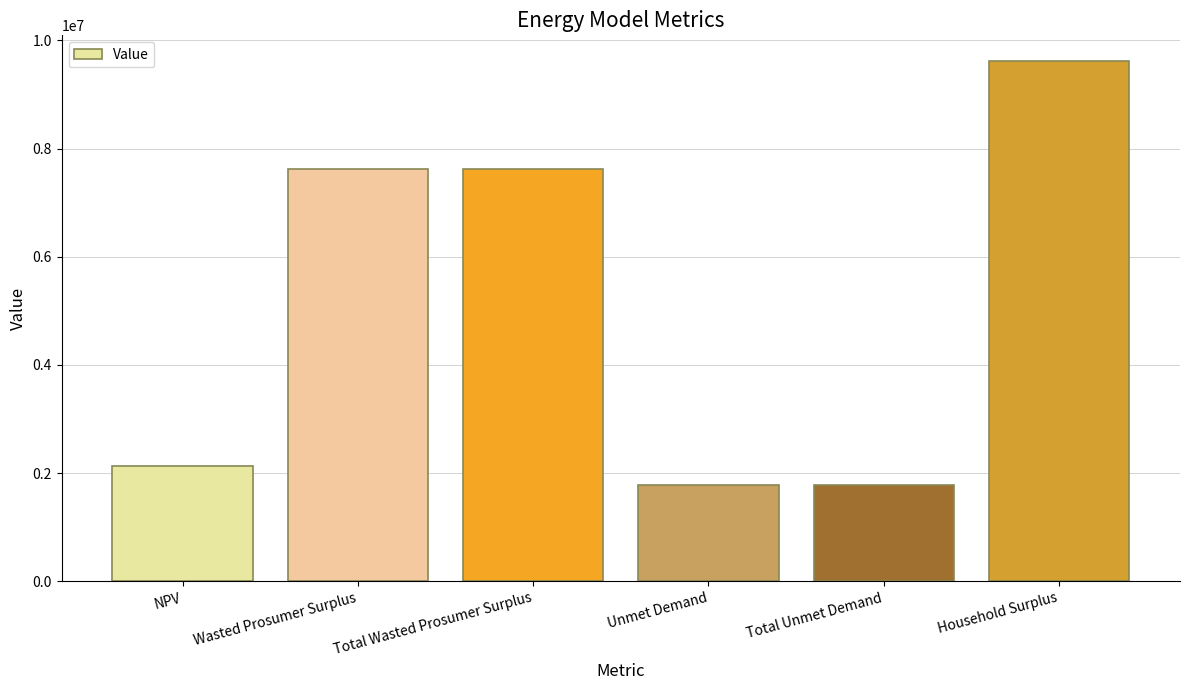

What is the change in value from NPV to Total Unmet Demand?

-358188.1